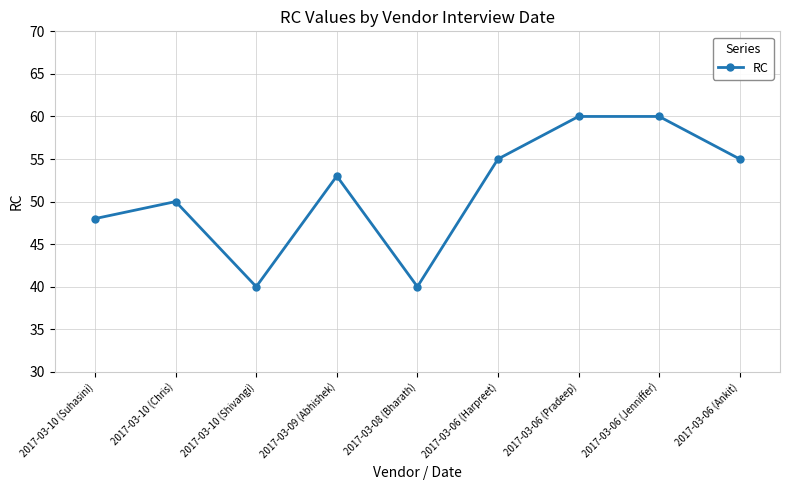

The value at 2017-03-06 (Ankit) is 55. True or false?

True